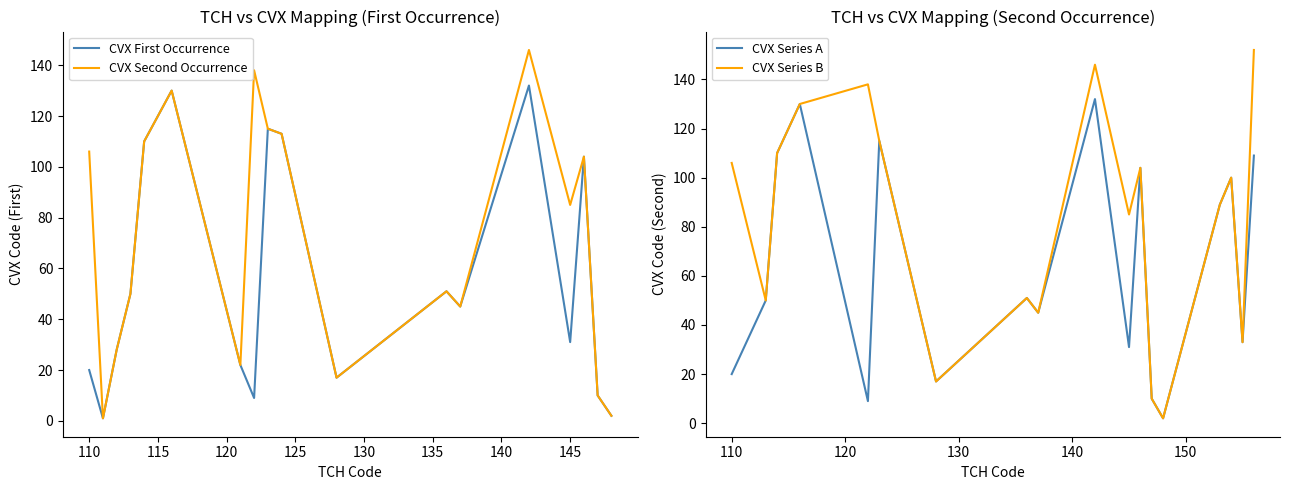

What is the average value of the CVX Second Occurrence series?

73